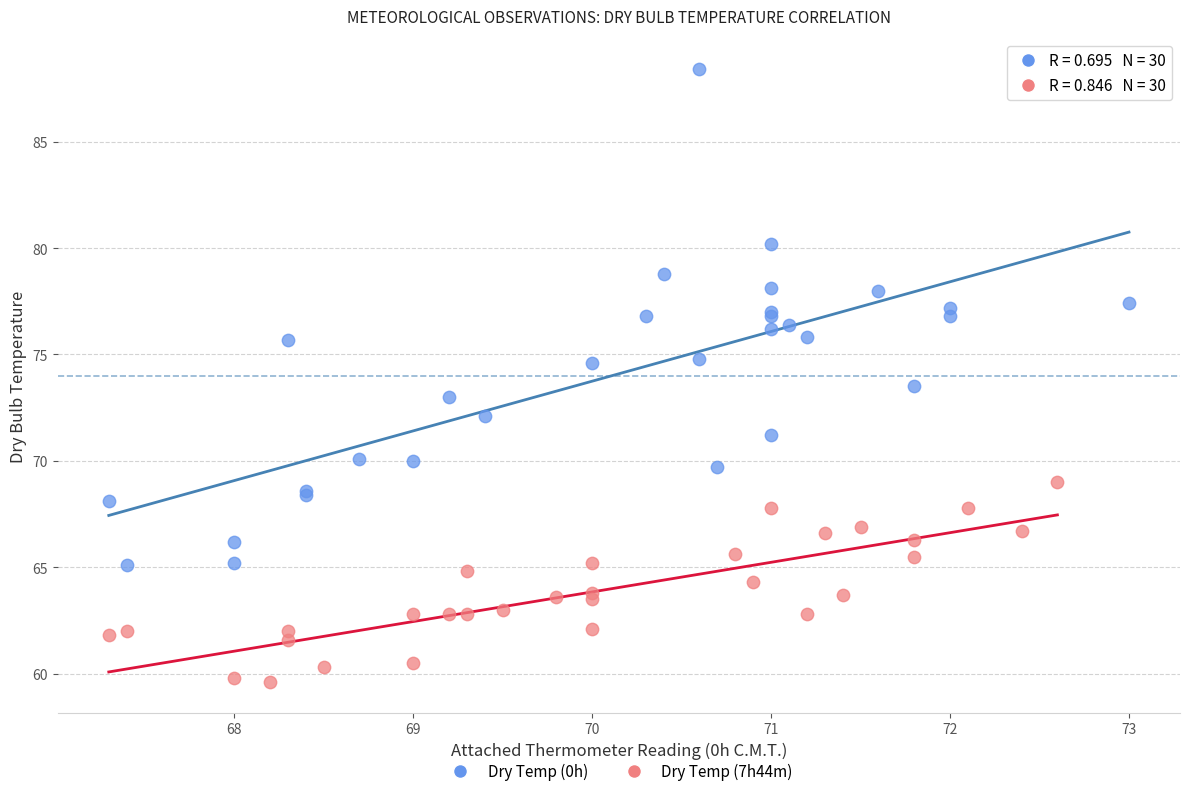

Which series reaches the minimum Y coordinate?

Dry Temp (7h44m)